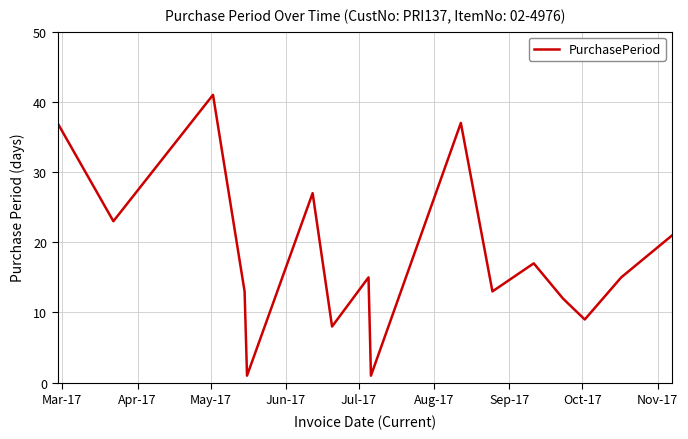

What is the difference between the maximum and minimum values?

40